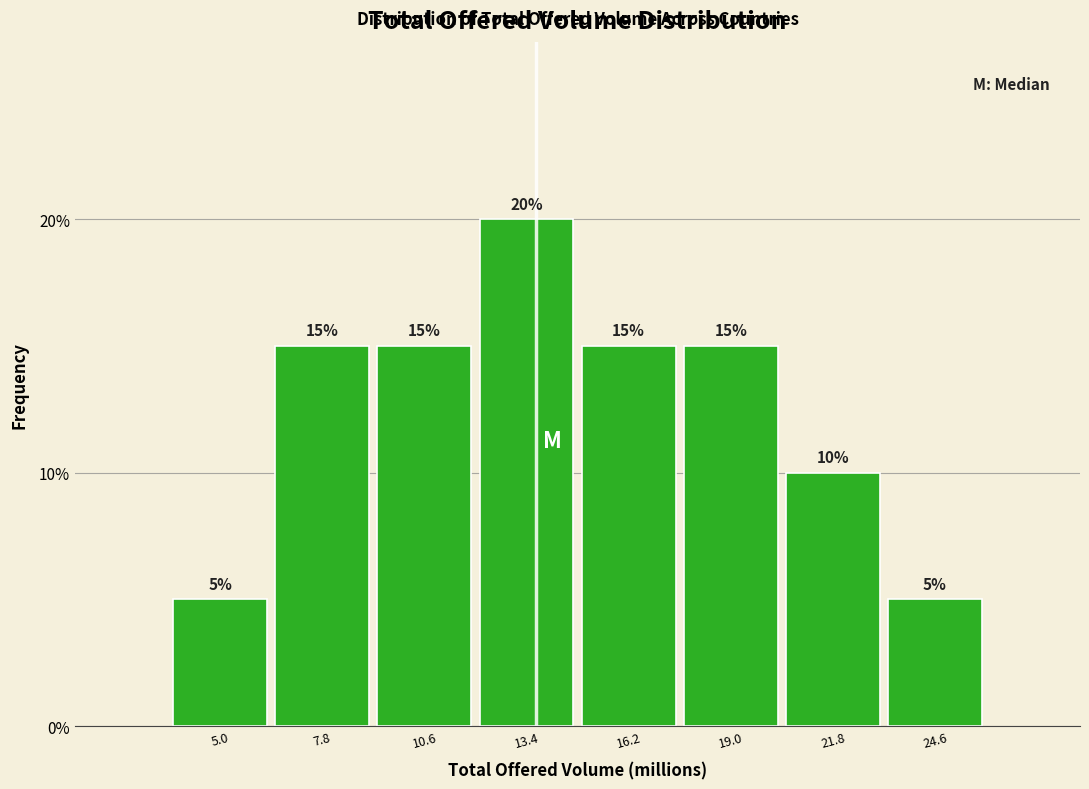

What is the height of the bar covering 23.0 to 26.0 on the x-axis? The bar edges are not printed on the chart, so give them approximately, as read against the axis.

5